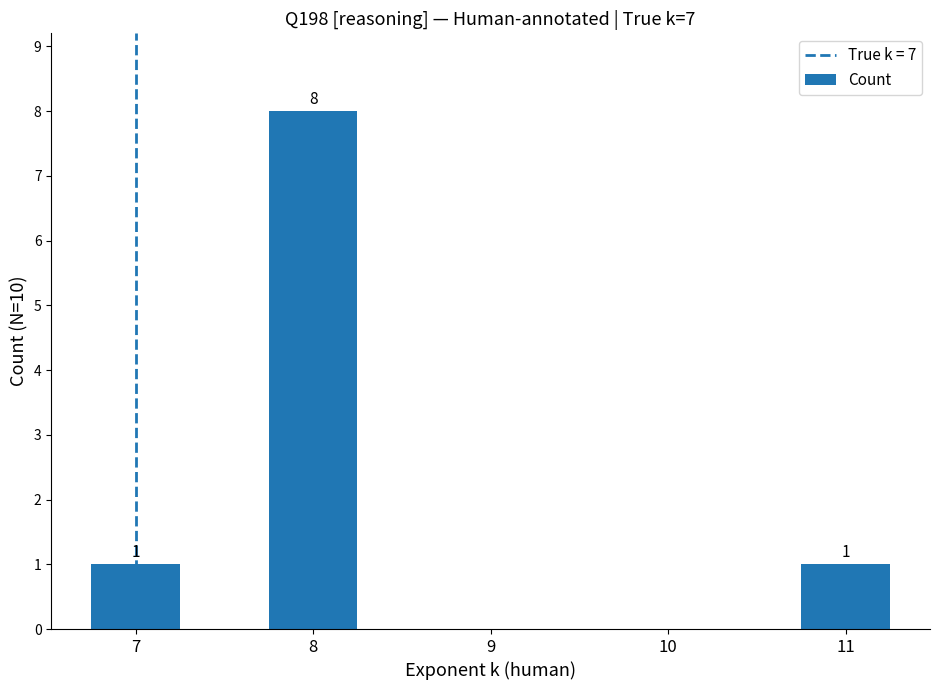

Reading left to right, list all the values displayed in this chart.

7=1	8=8	9=0	10=0	11=1